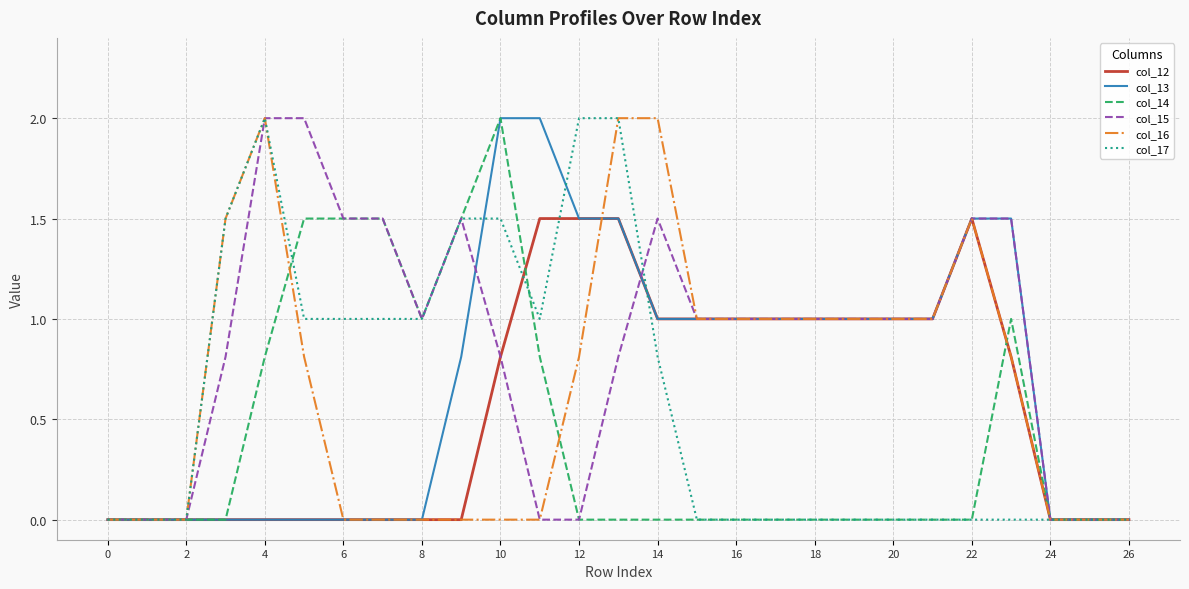

What is the sum of all col_13 values?

18.8